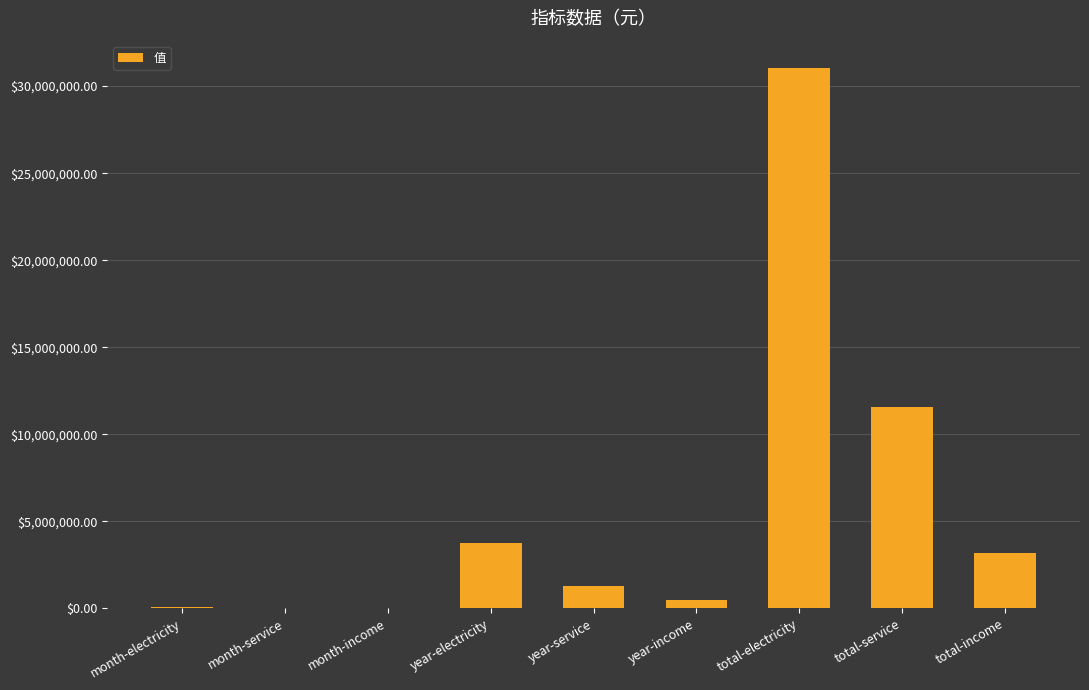

Which has a higher value, month-income or total-service?

total-service